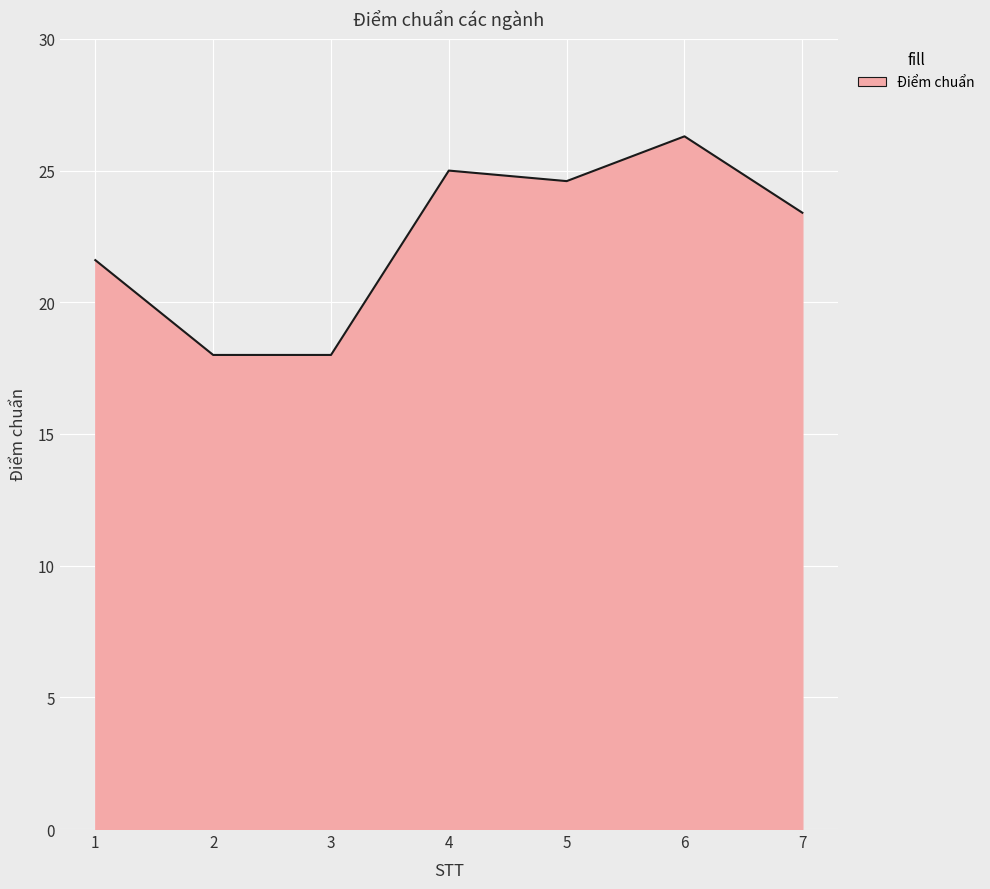

True or false: the data shows 23.4 at 7.

True